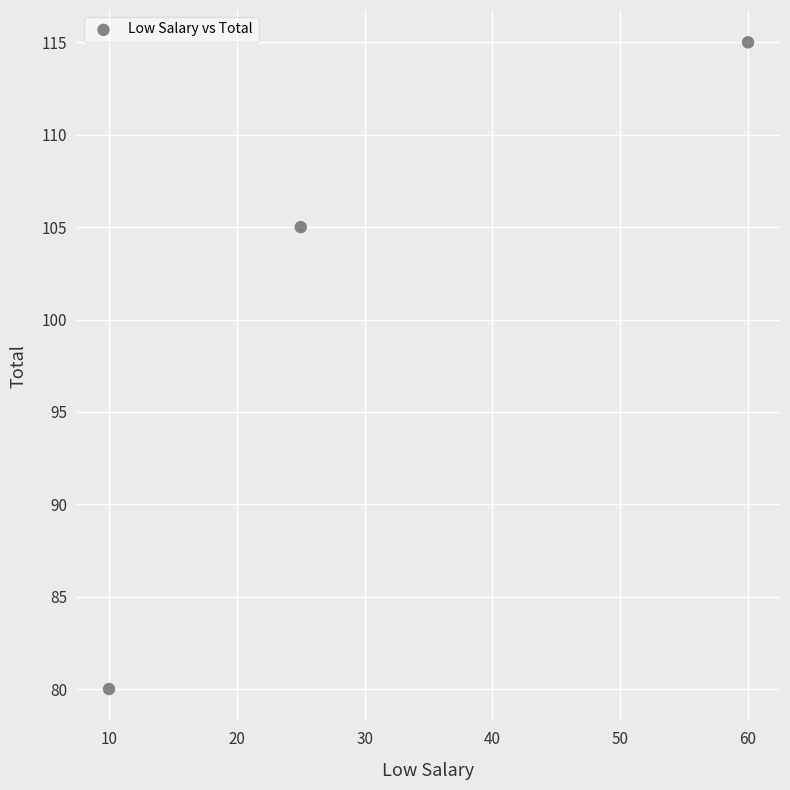

What Y value in the scatter plot is closest to 97?

105